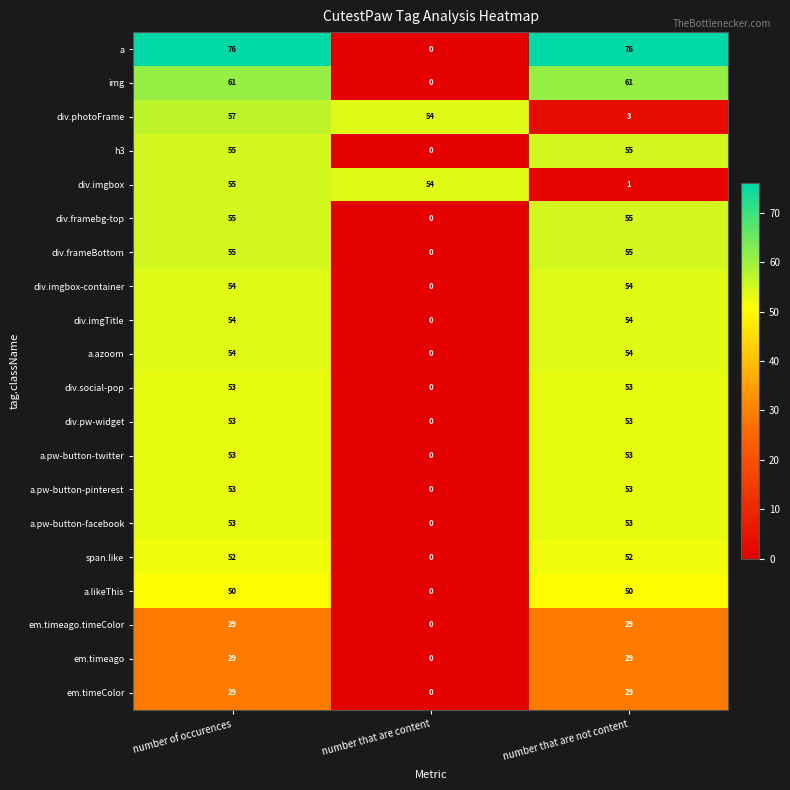

At which label is em.timeColor closest to 14?

number that are content